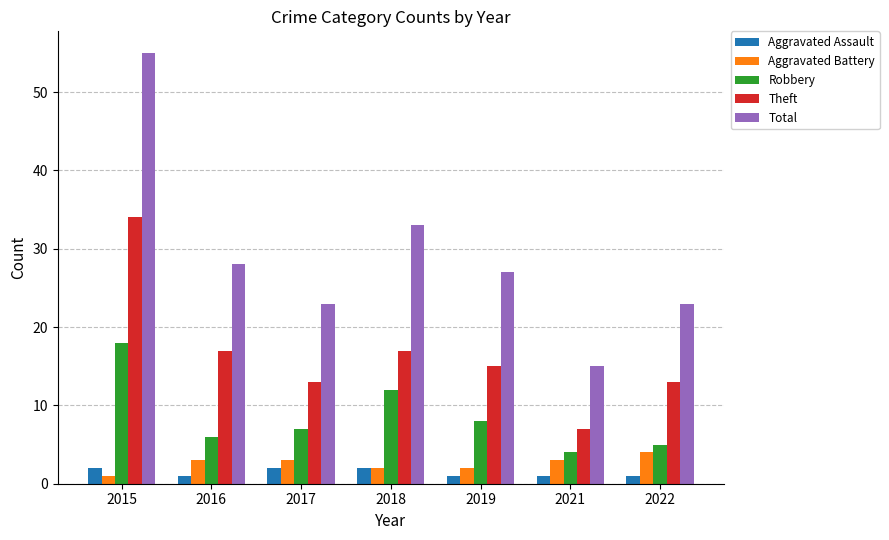

Is the value of Robbery at 2015 greater than the value of Aggravated Battery at 2016?

Yes